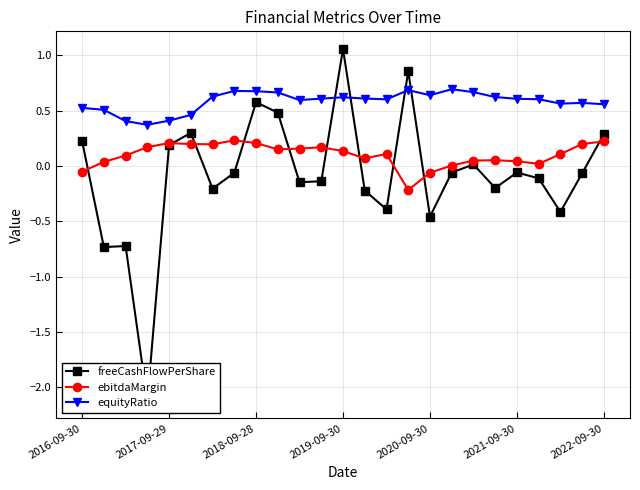

What is the value of the equityRatio point at the 3rd from the left?

0.4